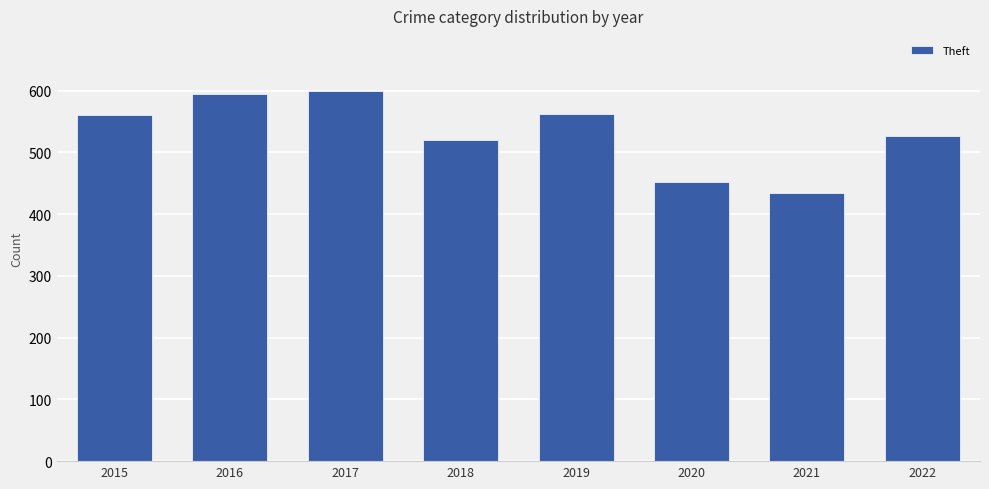

Between 2022 and 2020, which is larger?

2022